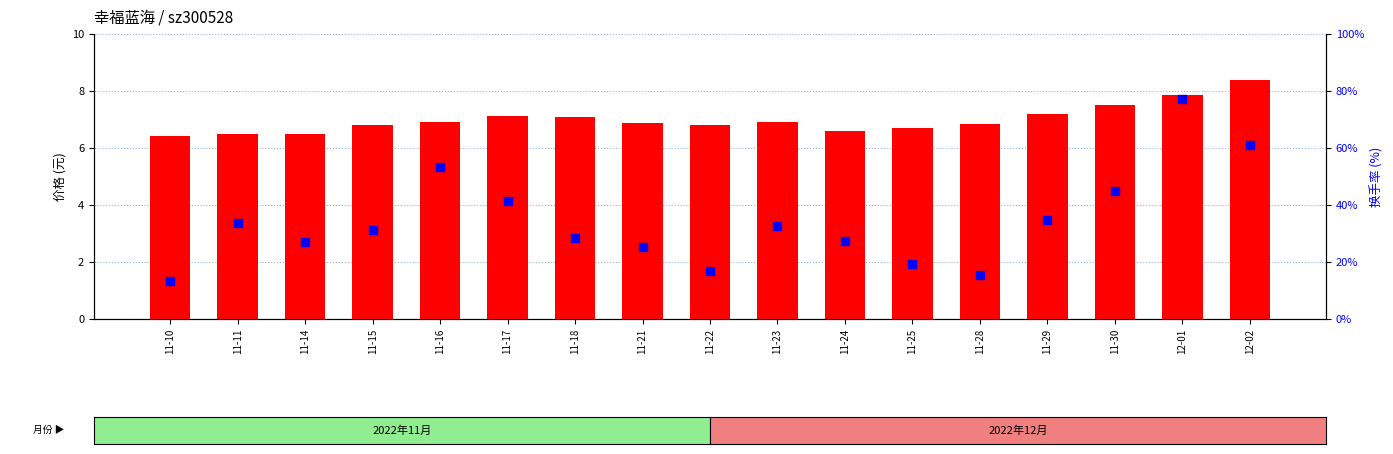

At which category is the sum across all series the highest?

12-01